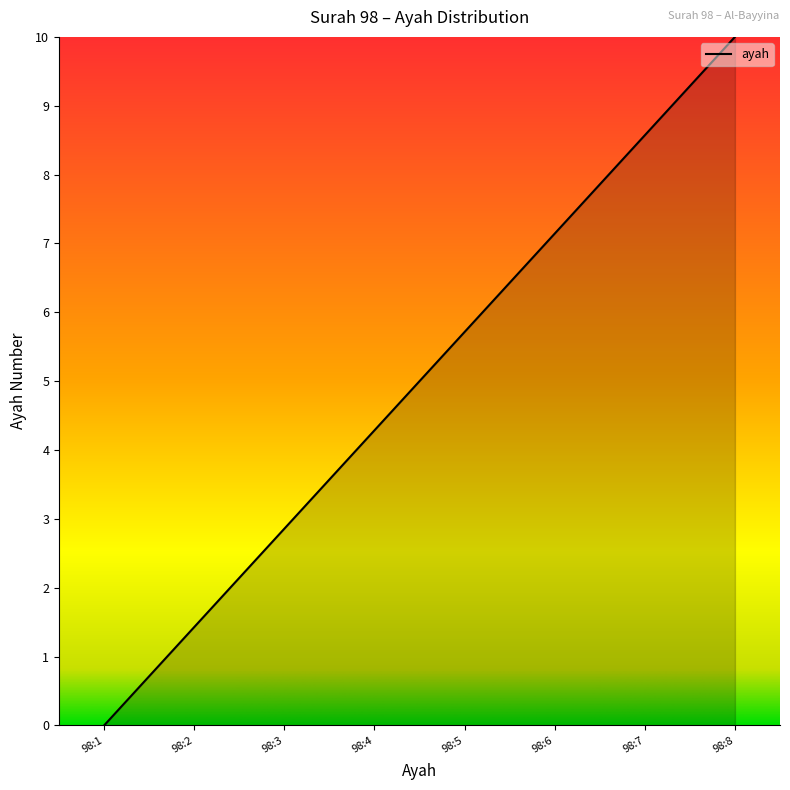

What is the change in value from 98:5 to 98:8?

+4.3